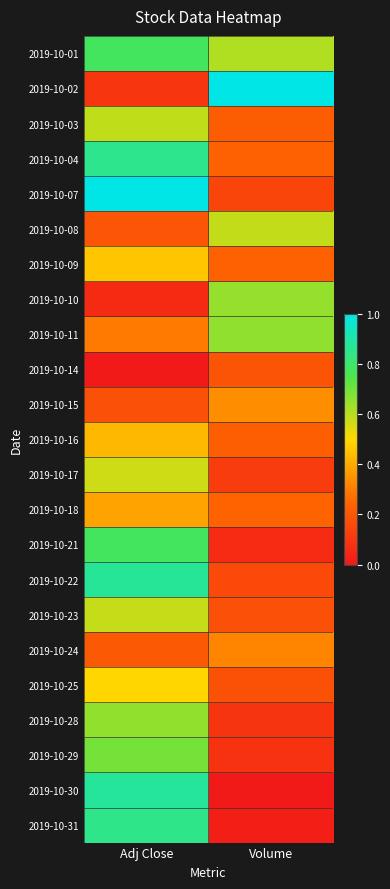

At how many categories does at least one series exceed 0?

2